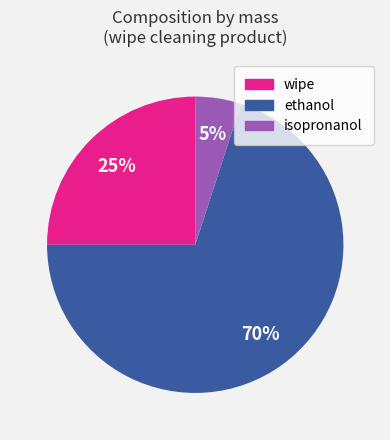

Which category accounts for the majority?

ethanol